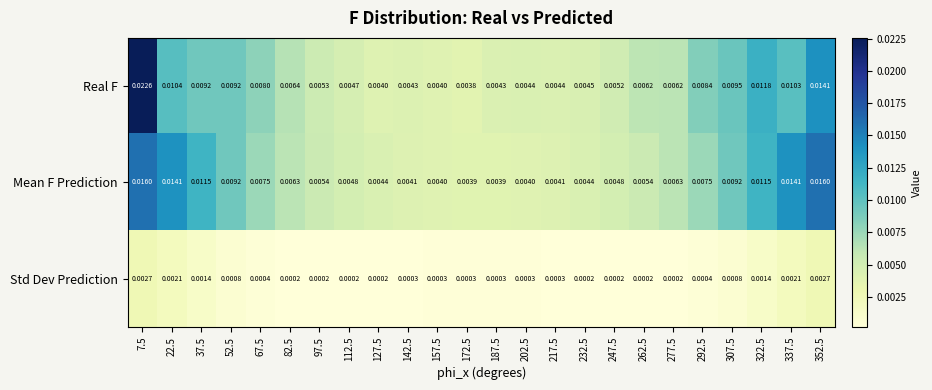

Rank the series by their maximum value, from highest to lowest.

Real F, Mean F Prediction, Std Dev Prediction